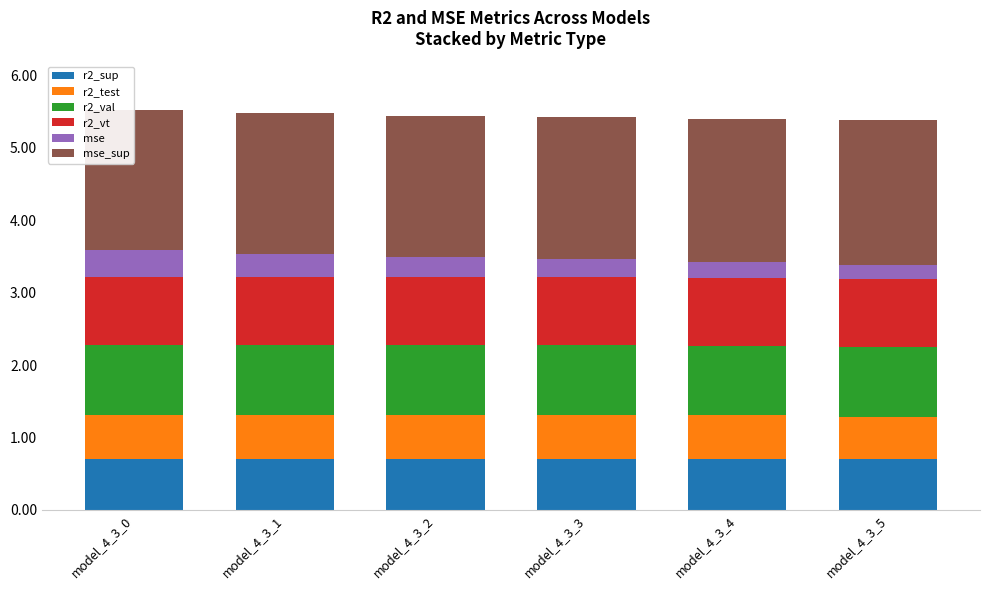

Rank the categories by r2_sup value from lowest to highest.

model_4_3_5, model_4_3_4, model_4_3_3, model_4_3_2, model_4_3_1, model_4_3_0